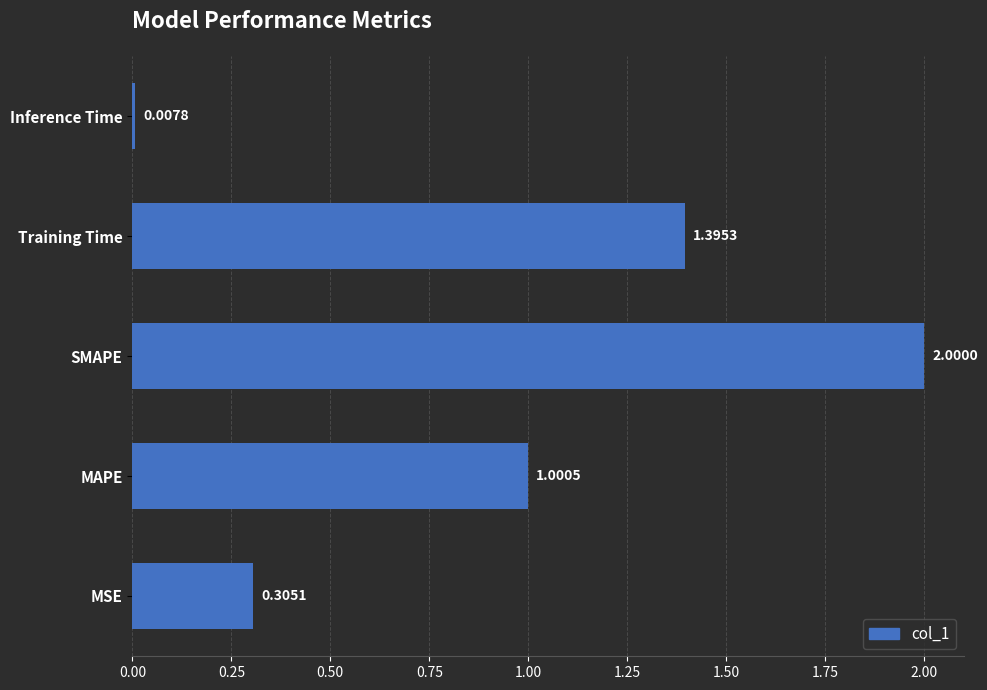

Where is the data nearest to the value 1?

MAPE